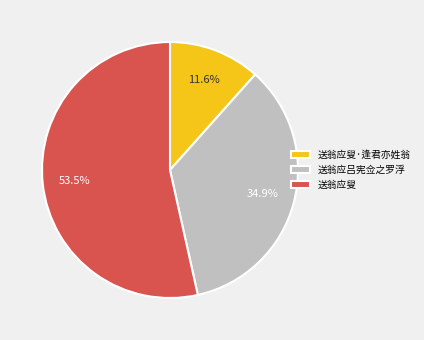

Which category has the smallest portion of the pie?

送翁应叟·逢君亦姓翁